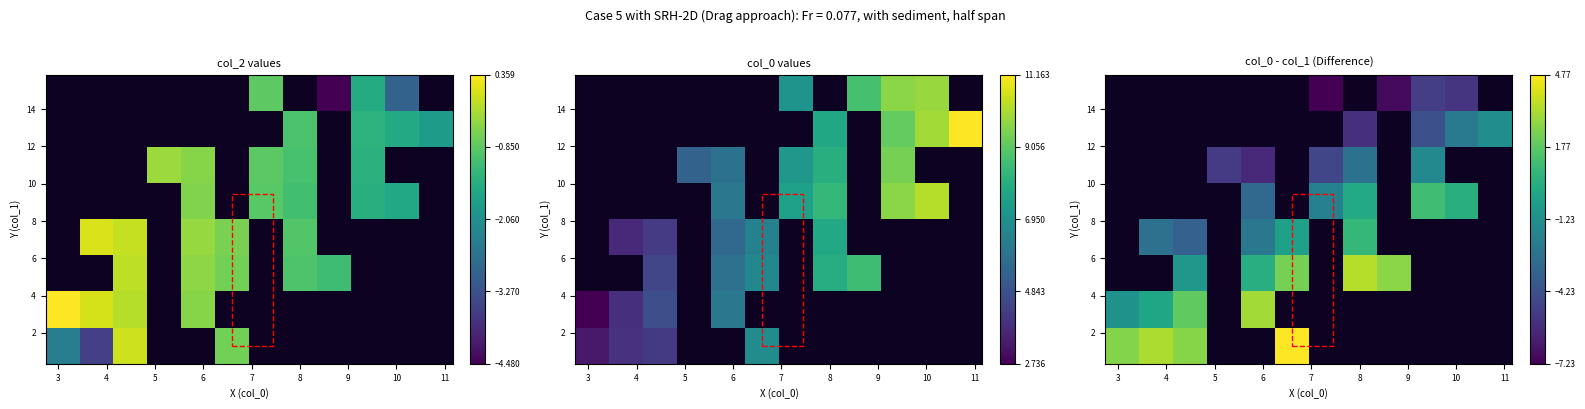

How many data points does each series have?

12